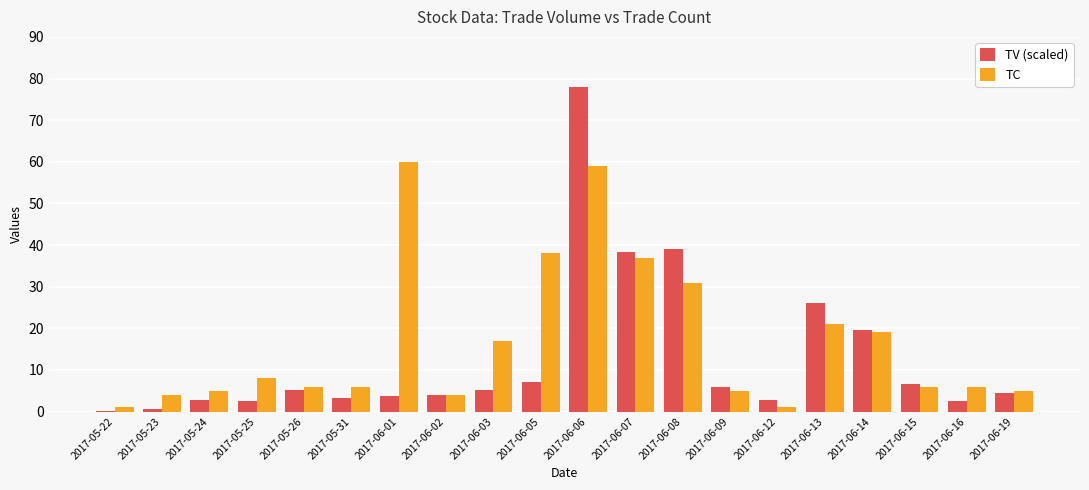

Where is TC nearest to the value 30?

2017-06-08